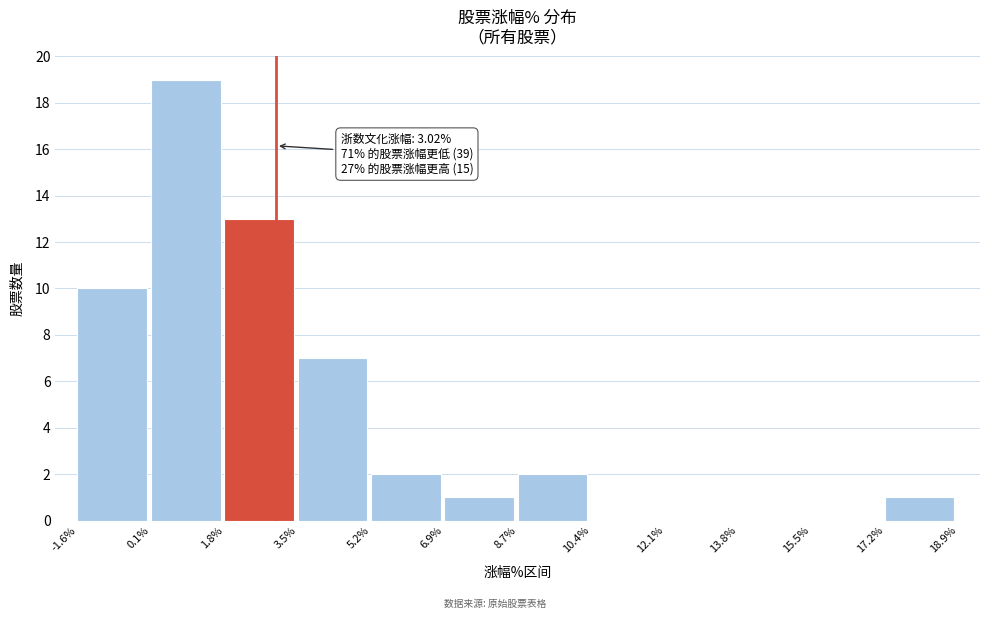

Over which range of the x-axis is the bar tallest?

0.1% to 1.8%